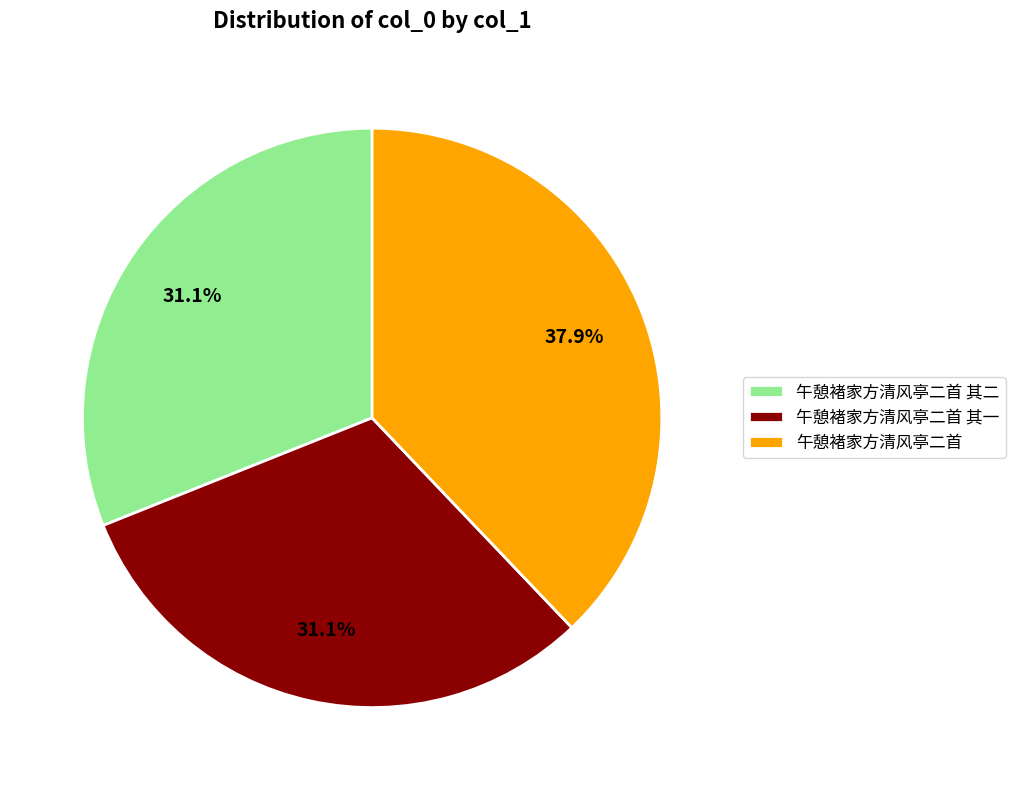

How much of the chart is everything except 午憩褚家方清风亭二首 其一?

68.9%